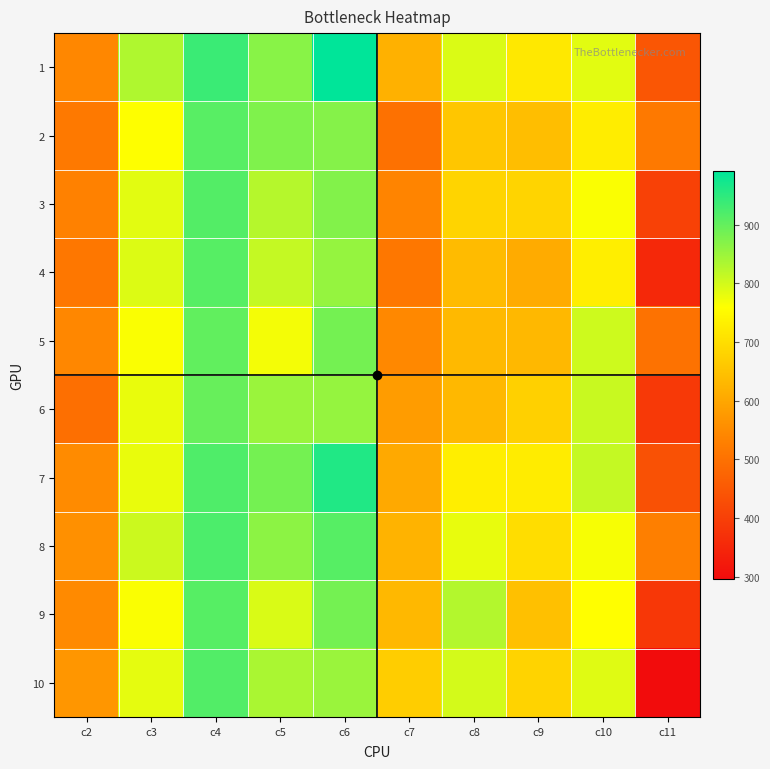

Which series has the widest spread of values?

10